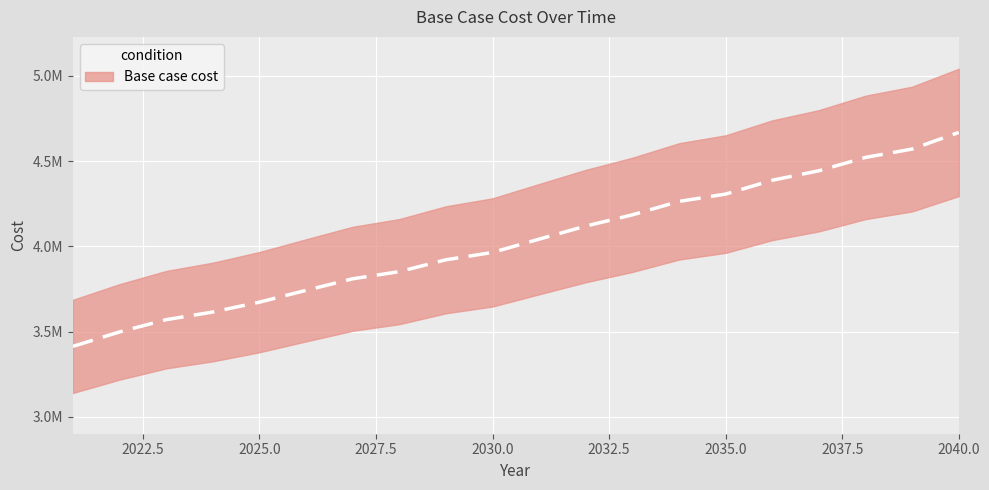

How many values are below 4042473?

10